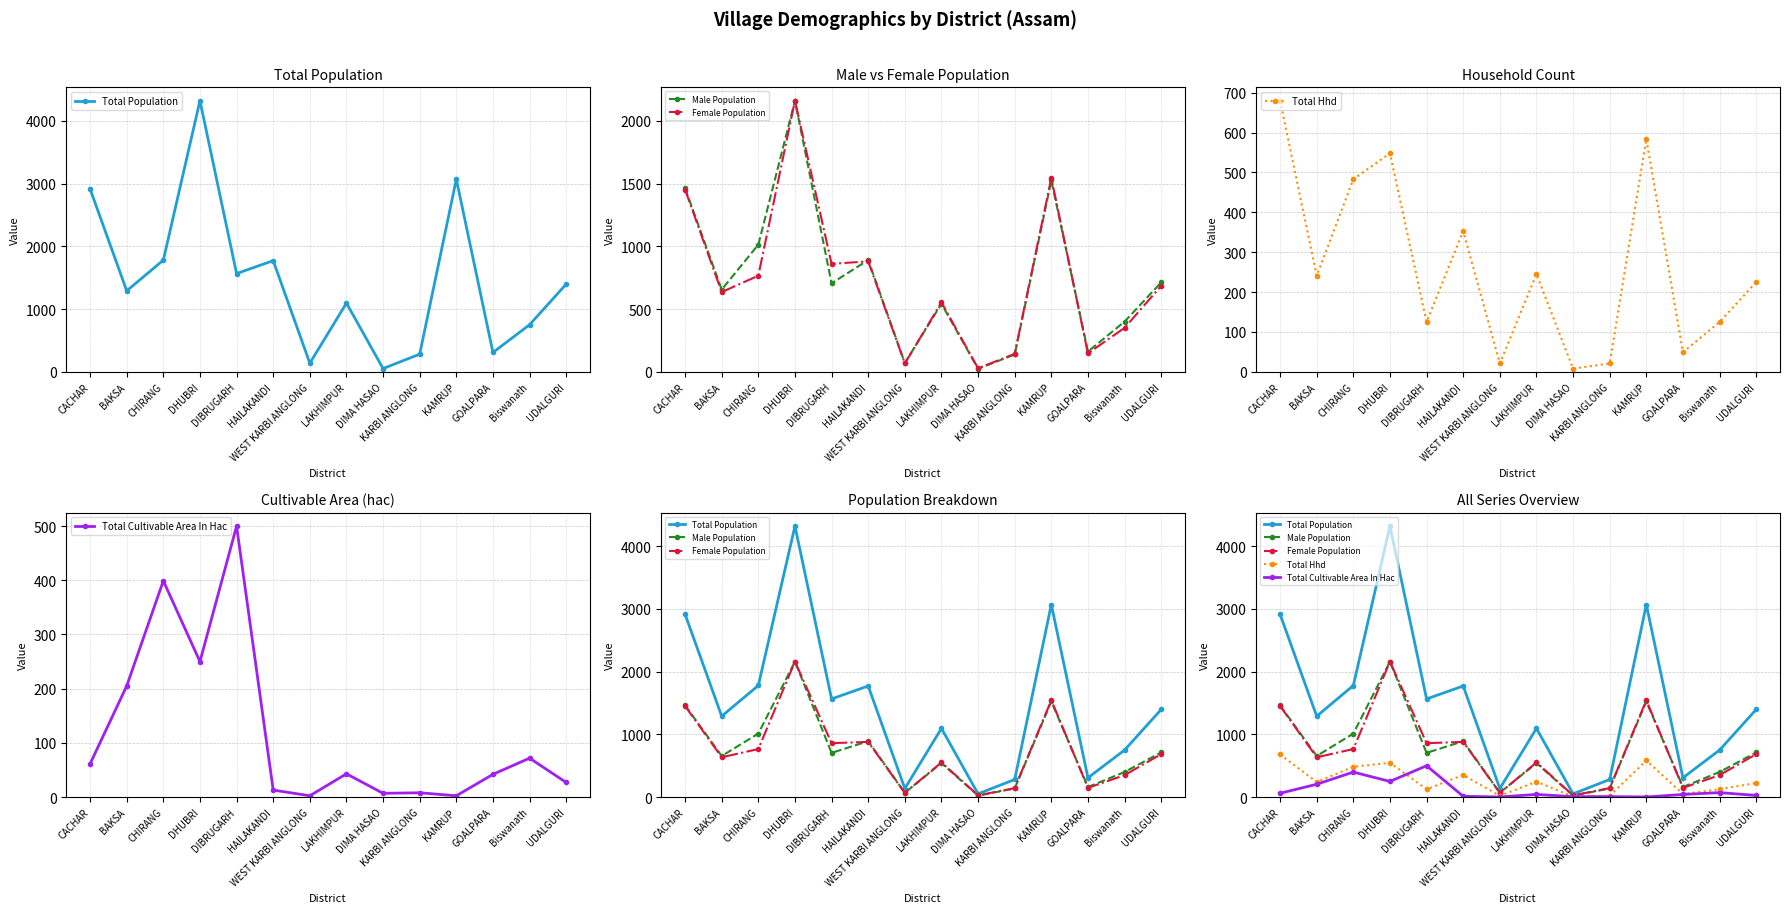

At which category does Total Population reach its first local valley?

BAKSA